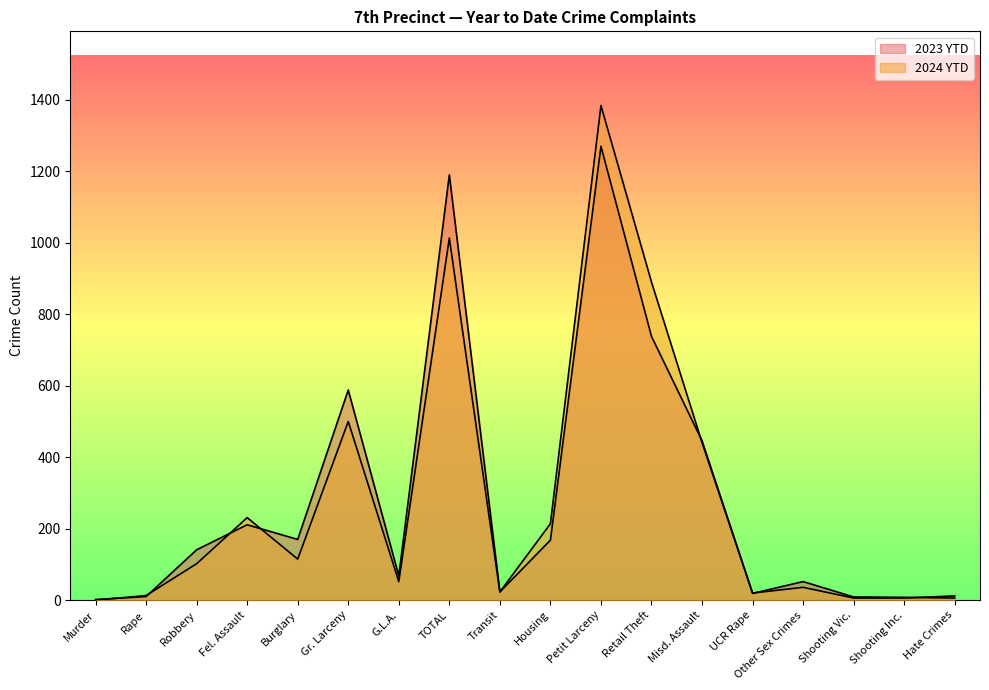

Which series has the largest range (max minus min)?

2024 YTD